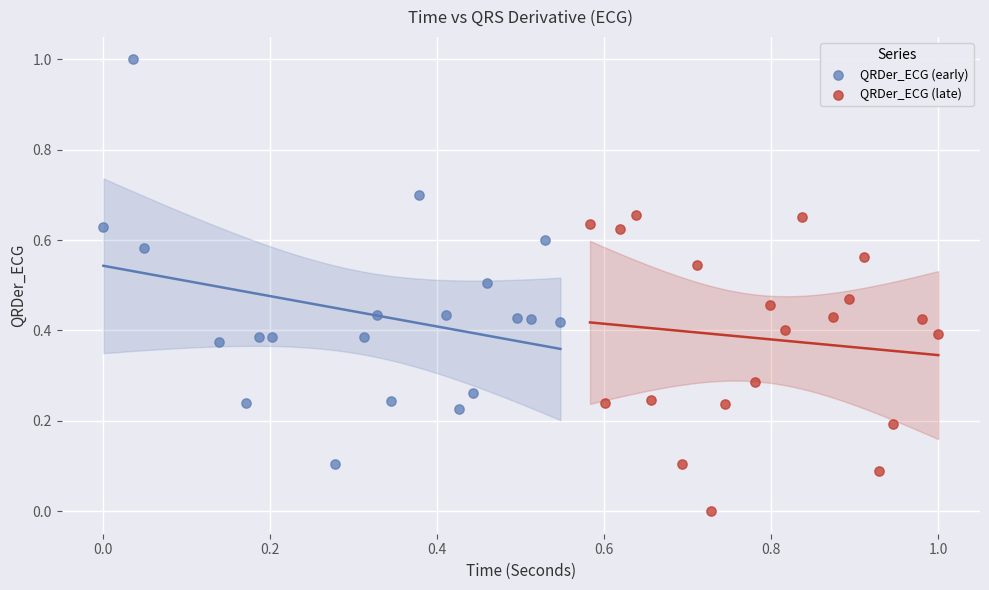

Which series reaches the maximum Y coordinate?

QRDer_ECG (early)